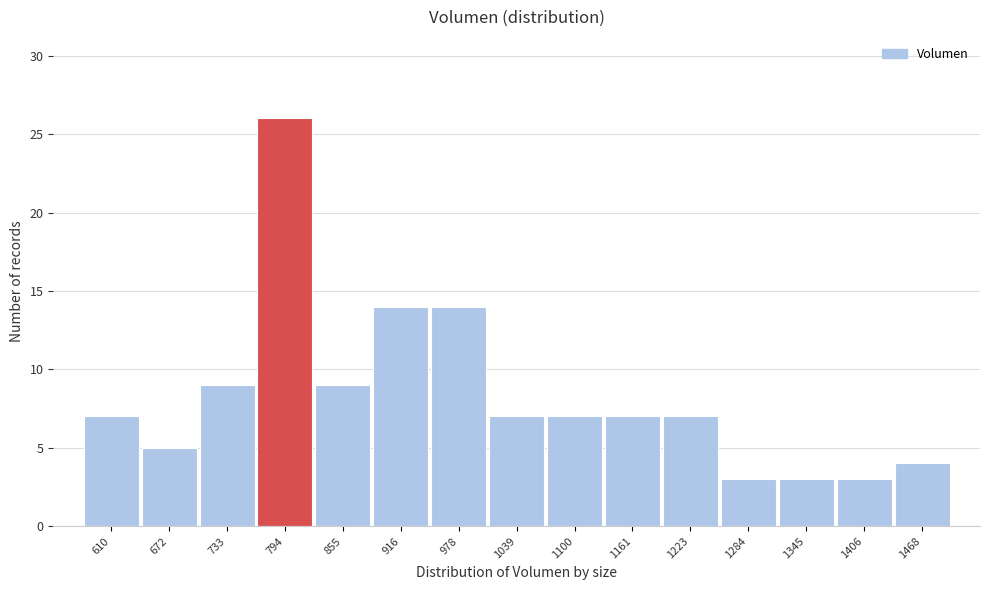

Reading left to right, list every bar in this chart as the range it spans on the x-axis followed by its height. Neither the bar edges nor the heights are printed on the chart, so give them approximately, as read against the axes.

580 to 640: 7
640 to 700: 5
700 to 760: 9
760 to 820: 26
820 to 890: 9
890 to 950: 14
950 to 1010: 14
1010 to 1070: 7
1070 to 1130: 7
1130 to 1190: 7
1190 to 1250: 7
1250 to 1310: 3
1310 to 1380: 3
1380 to 1440: 3
1440 to 1500: 4